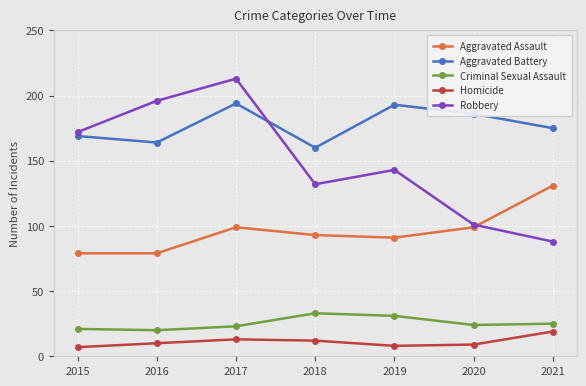

What is the lowest value of the Homicide series?

7